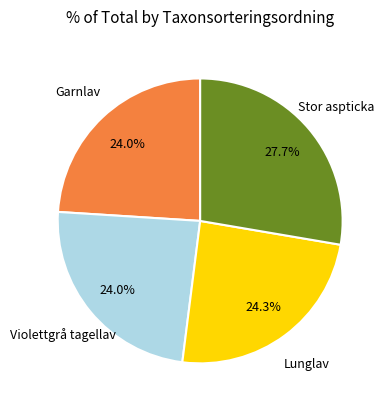

Is there a majority slice in this chart?

No